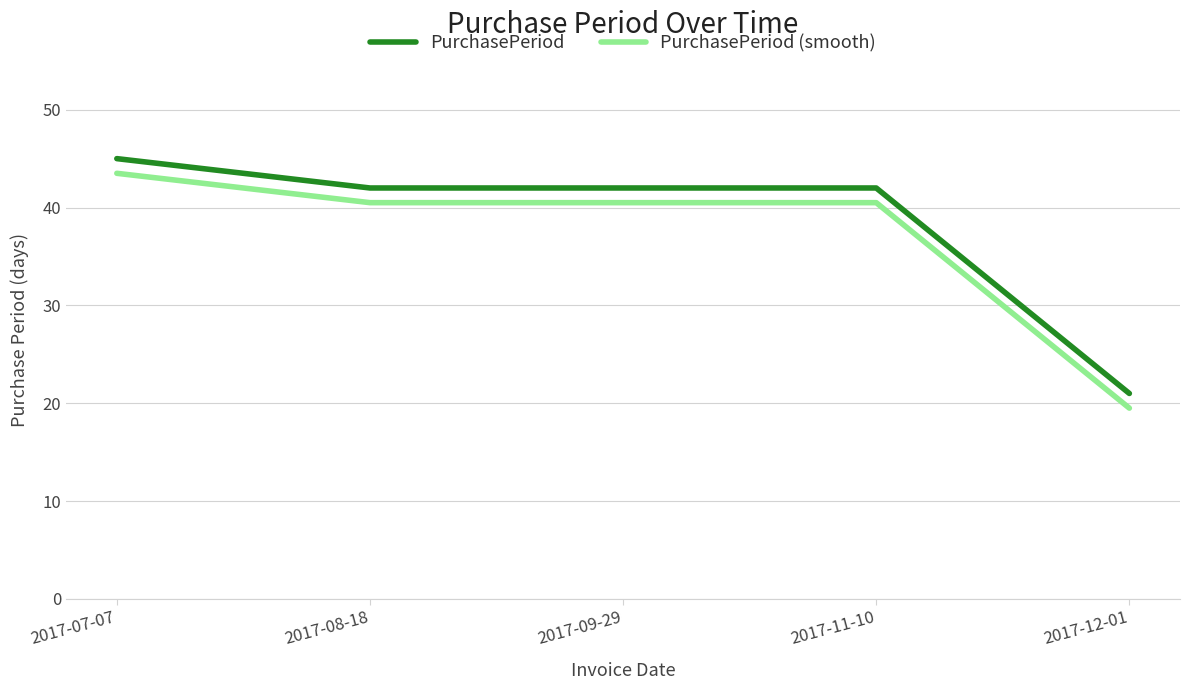

What is the maximum value shown in the chart?

45.0